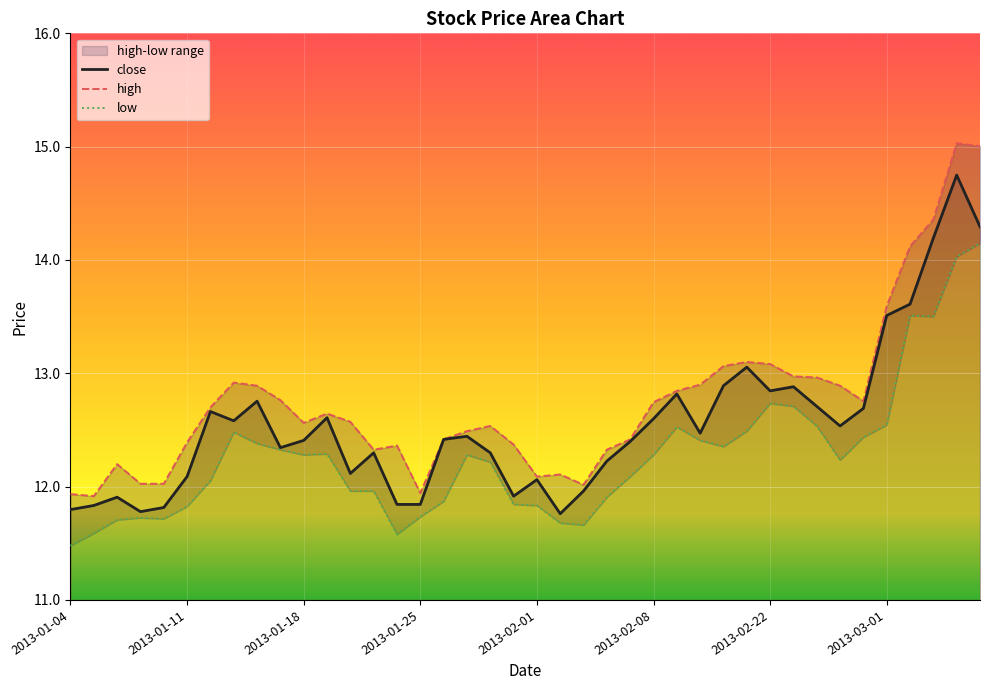

True or false: low and close cross at least once.

False